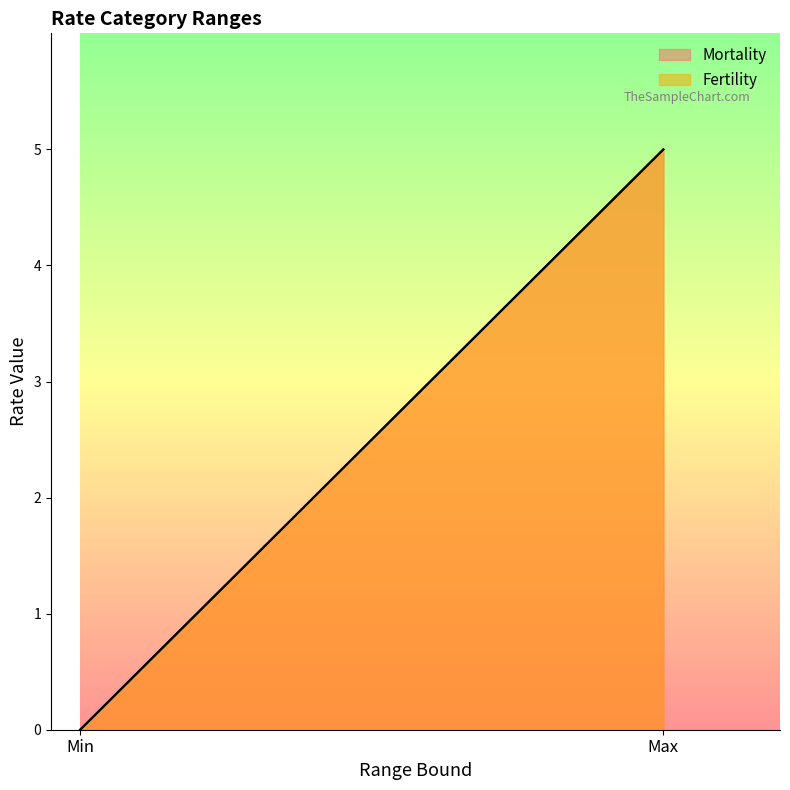

What is the label of the 1st point from the right?

Max